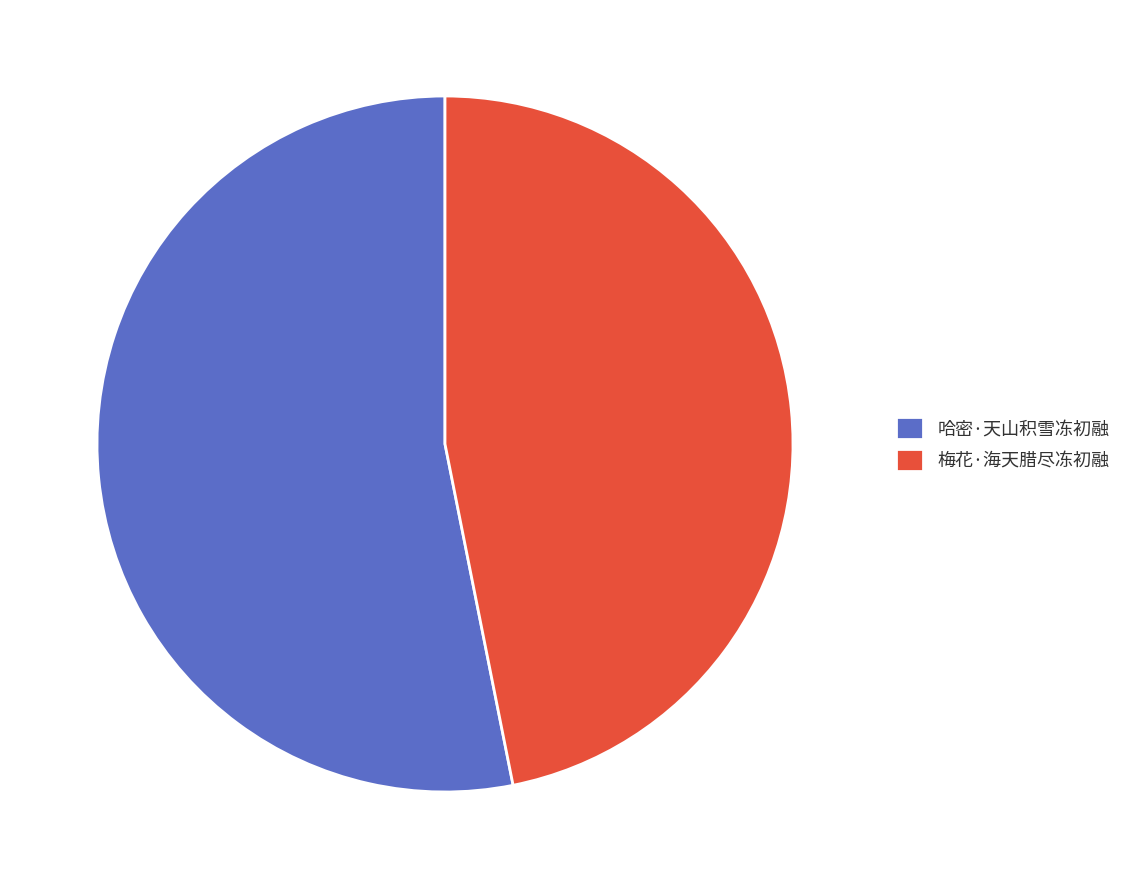

What is the largest slice in the pie chart?

哈密·天山积雪冻初融